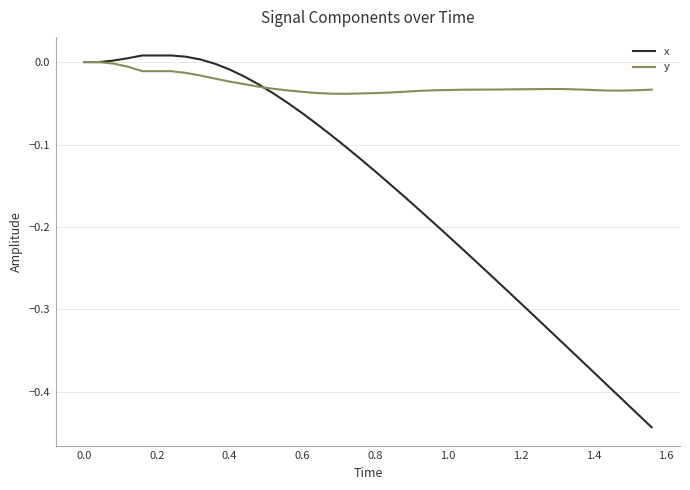

Which series has the widest spread of values?

x